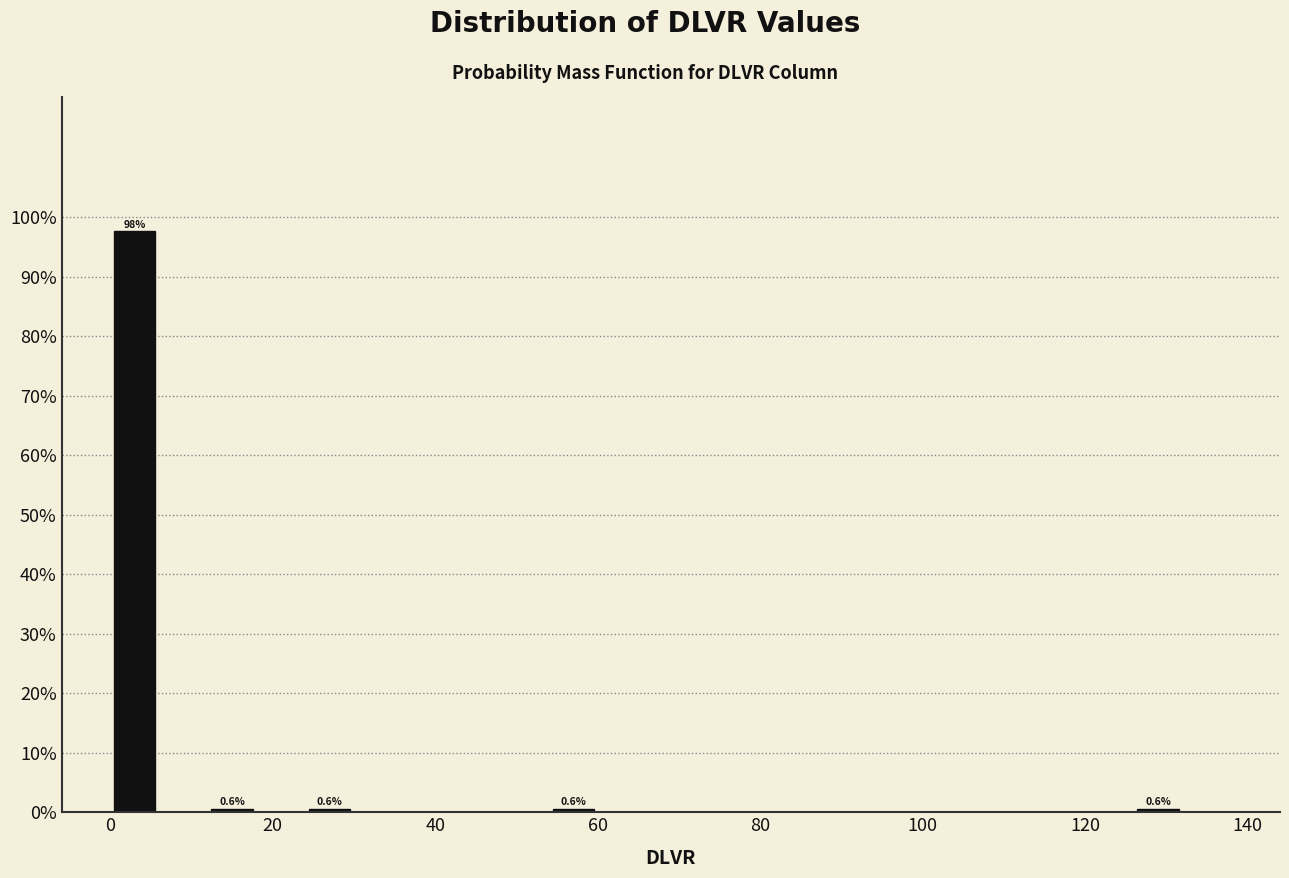

Around what value on the x-axis is the tallest bar? Give the approximate position of its centre, as read against the axis.

4